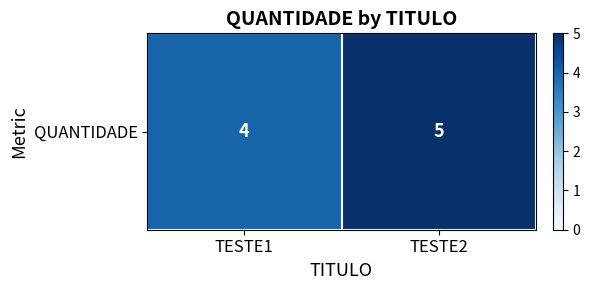

What is the difference between the maximum and minimum values?

1